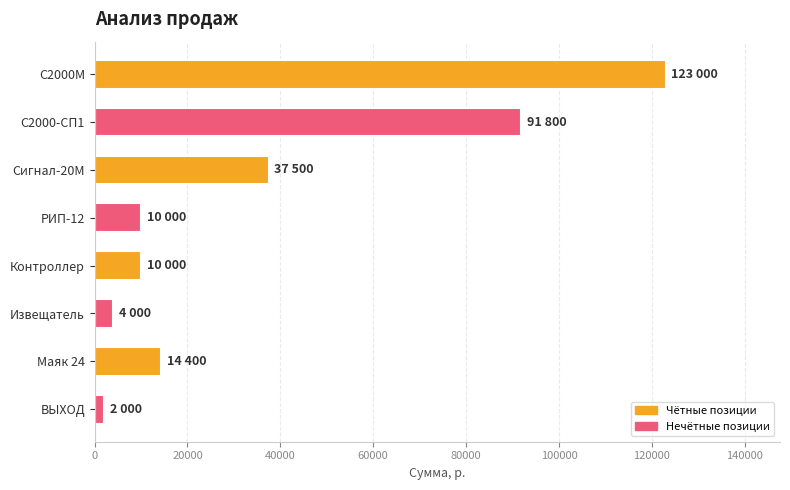

What is the label of the 1st bar from the bottom?

ВЫХОД